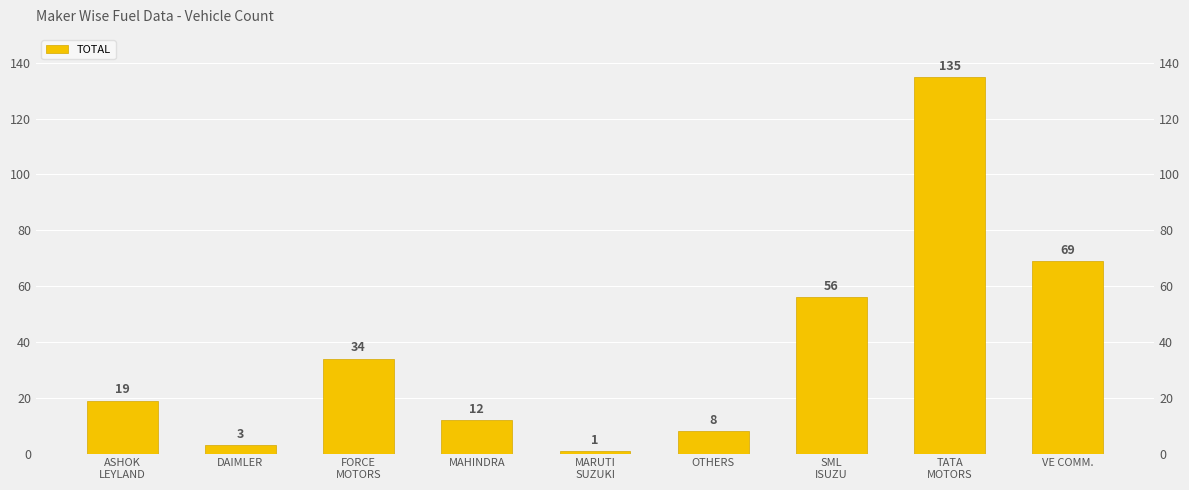

What is the difference between the values at VE COMM. and SML
ISUZU?

13